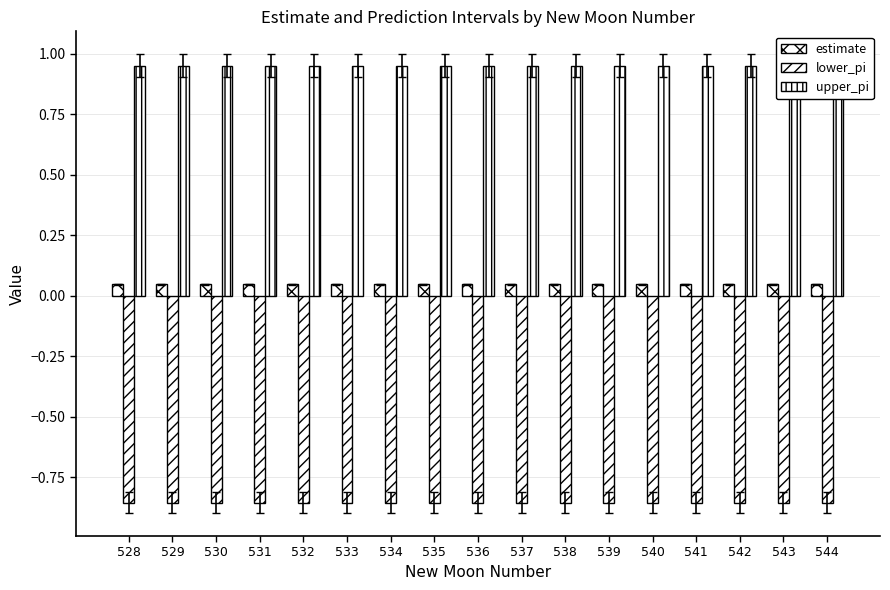

The value of upper_pi at 532 is 1.0. True or false?

True